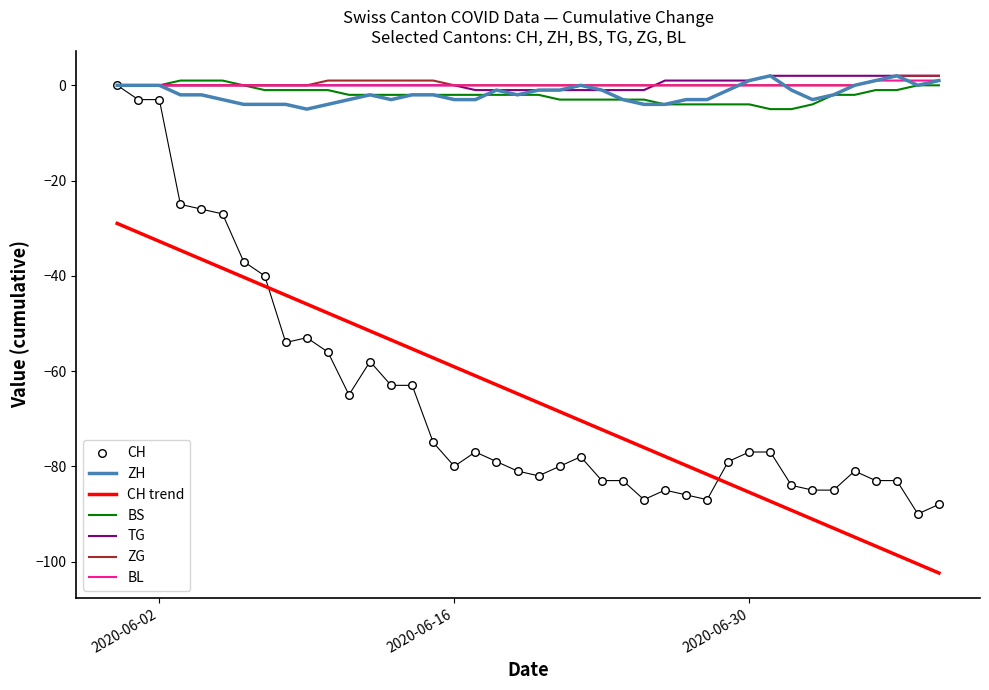

Which series reaches the maximum Y coordinate?

ZH